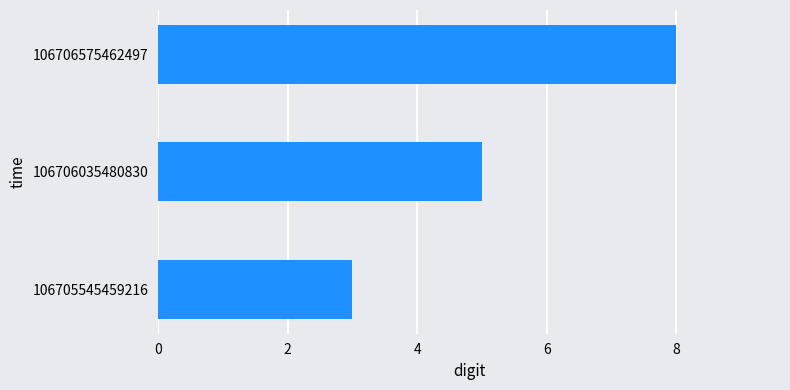

Reading top to bottom, what are all the values shown in this chart?

8	5	3